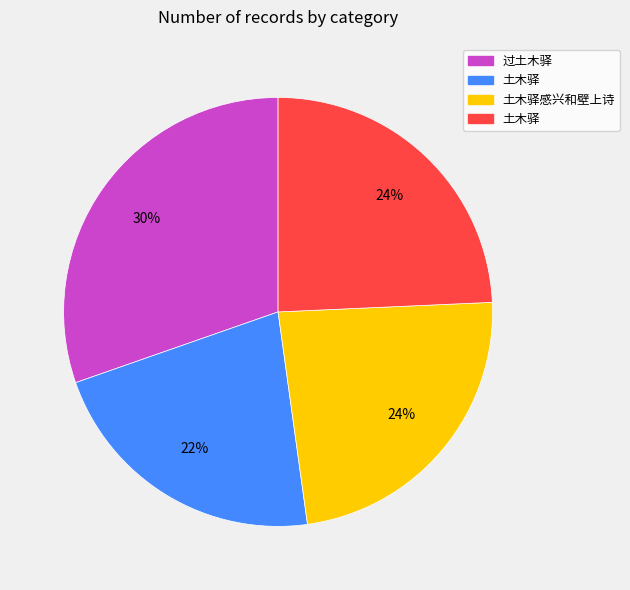

To the nearest percent, what is the average slice percentage?

25%